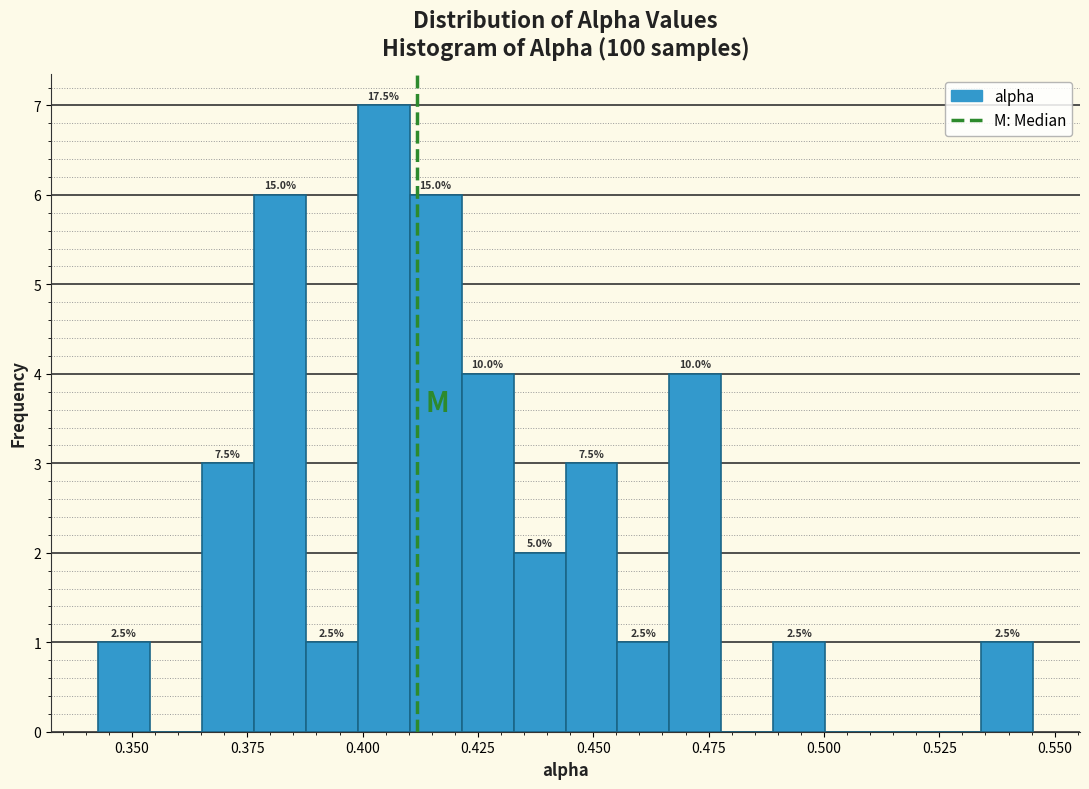

Read against the x-axis, roughly where is the centre of the tallest bar?

0.405